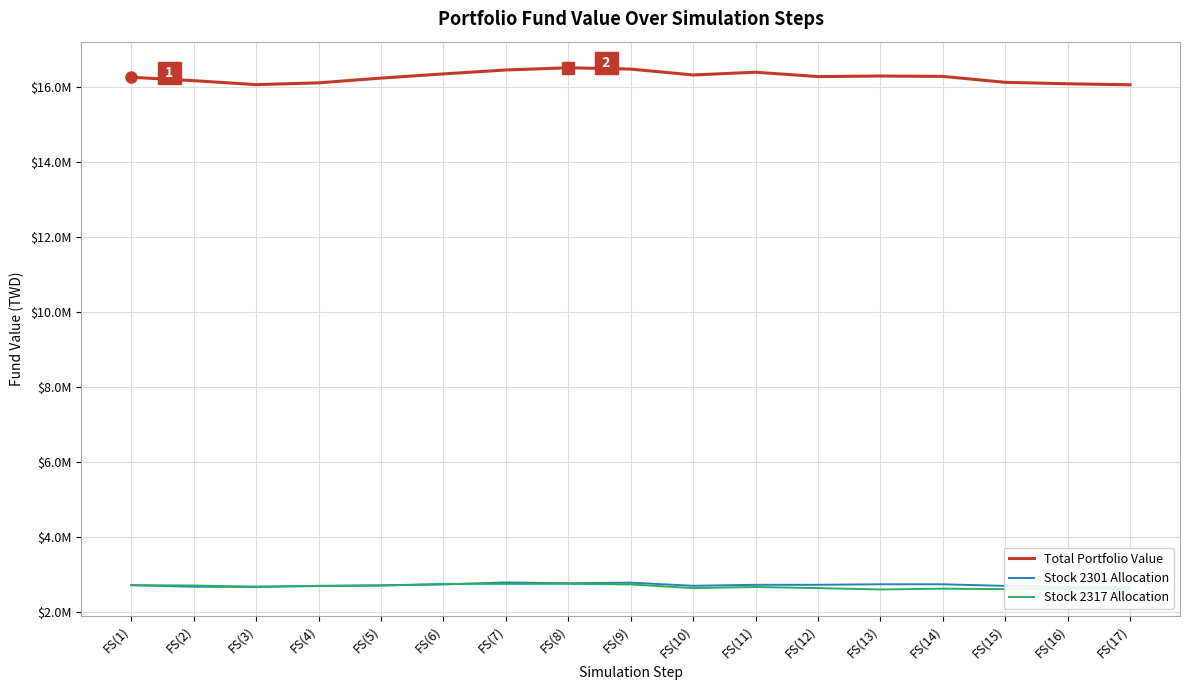

How many lines are shown in the chart?

3